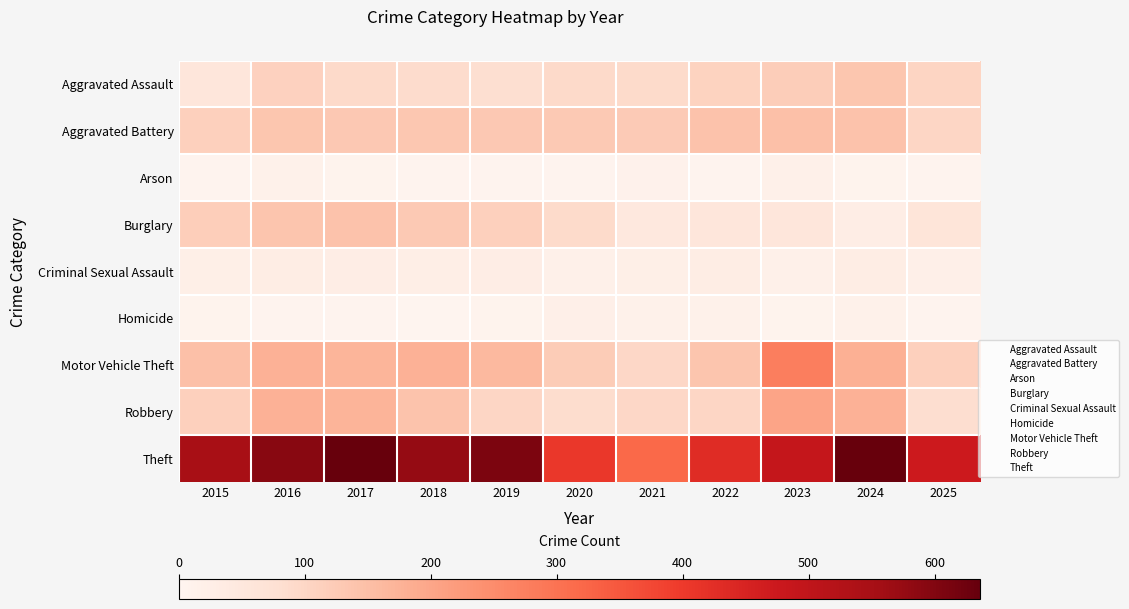

What is the minimum value shown in the chart?

4